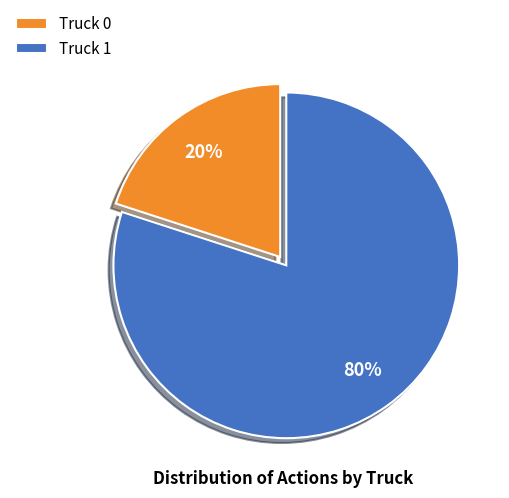

What is the ratio of the value at Truck 1 to the value at Truck 0?

4.0